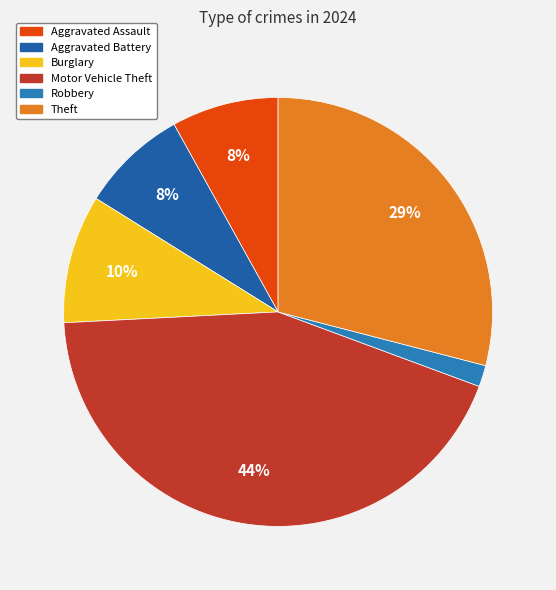

Which category has the smallest portion of the pie?

Robbery